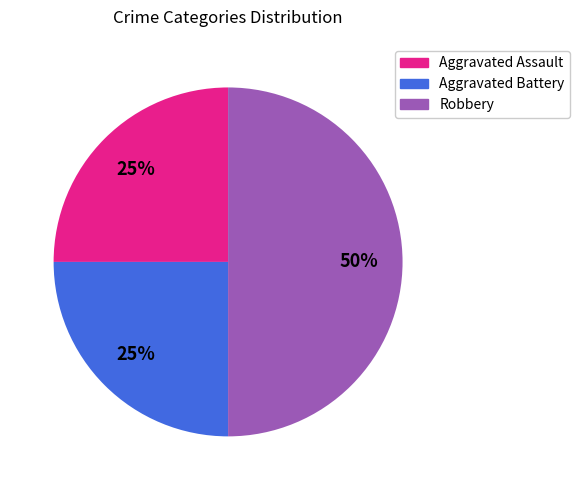

What is the ratio of the value at Aggravated Battery to the value at Aggravated Assault?

1.0